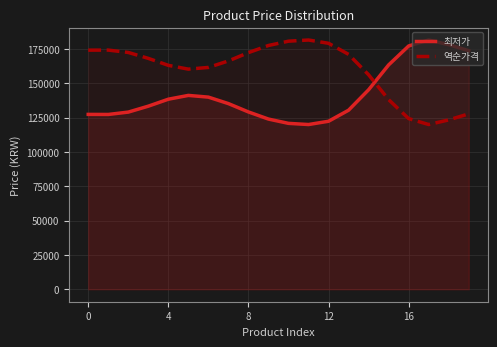

Which series changed the most between 0 and 10?

최저가